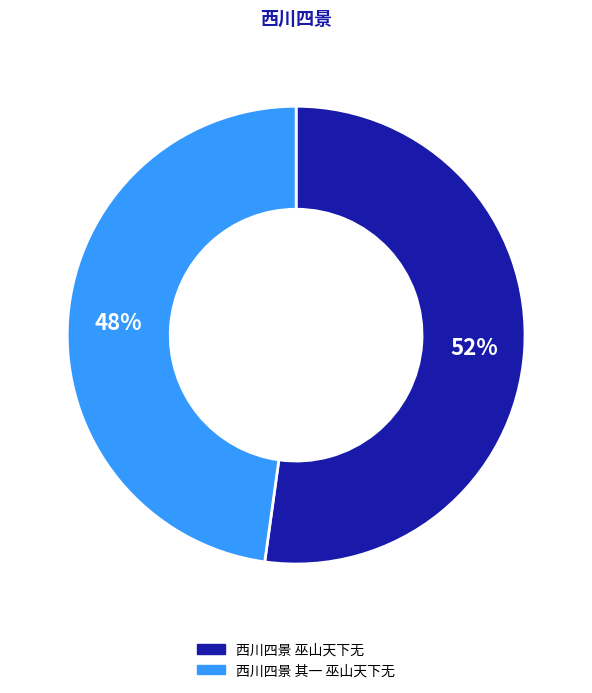

Combined, do 西川四景 其一 巫山天下无 and 西川四景 巫山天下无 account for over 50%?

Yes